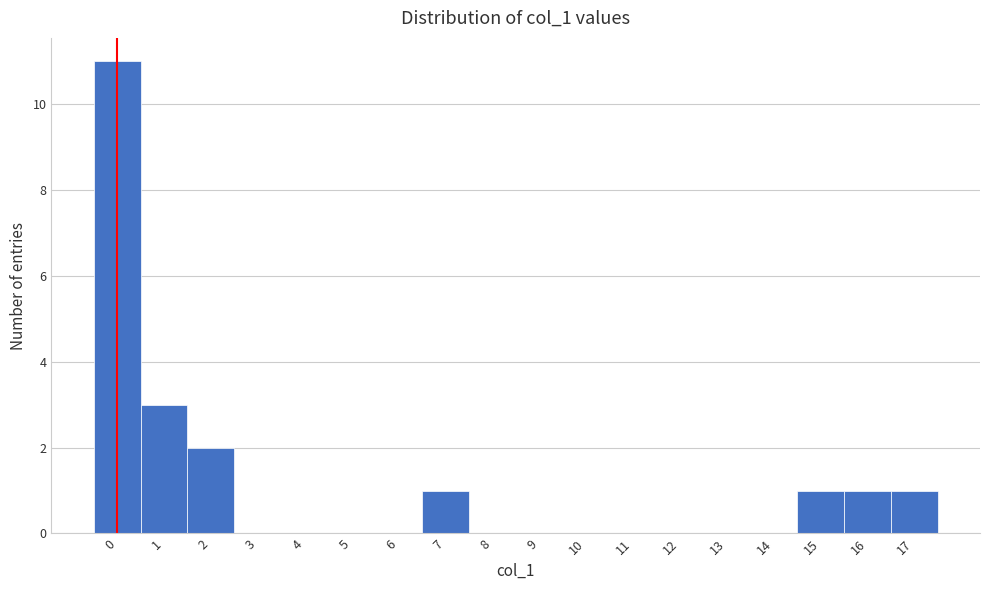

Which range on the x-axis has the tallest bar?

-0.5 to 0.5